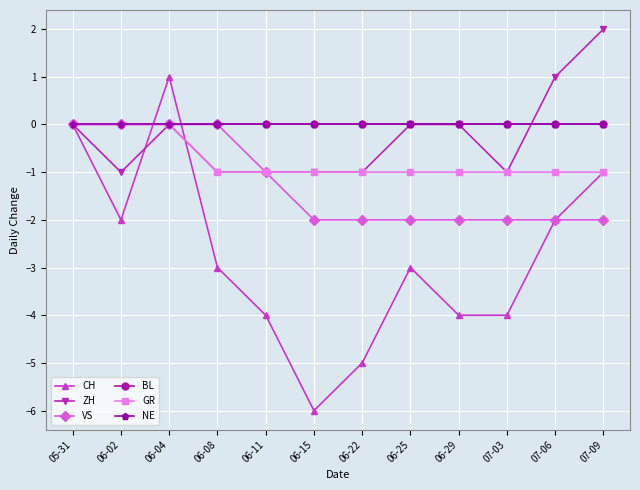

Is the value of VS at 06-15 greater than the value of BL at 07-06?

No